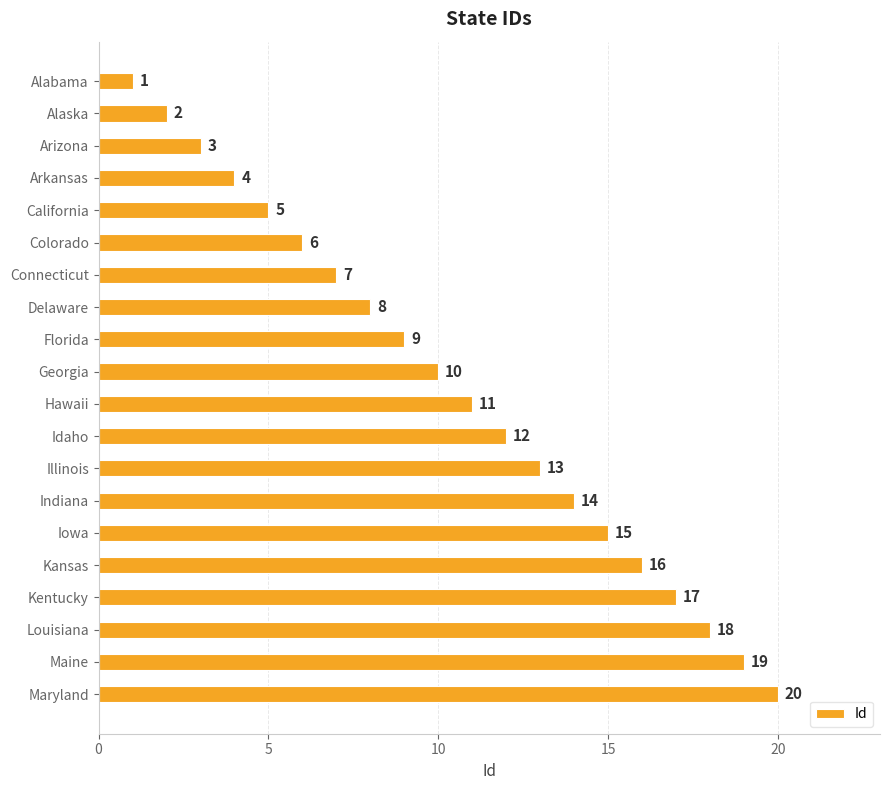

Where is the data nearest to the value 10?

Georgia